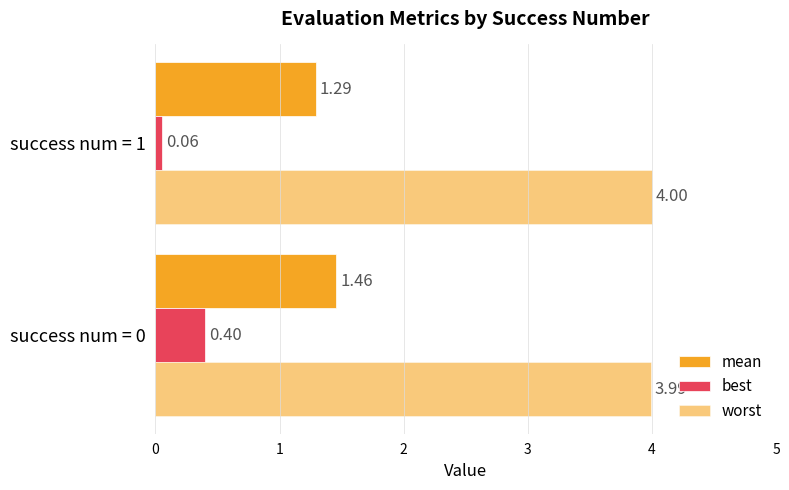

Count the number of data series in this chart.

3